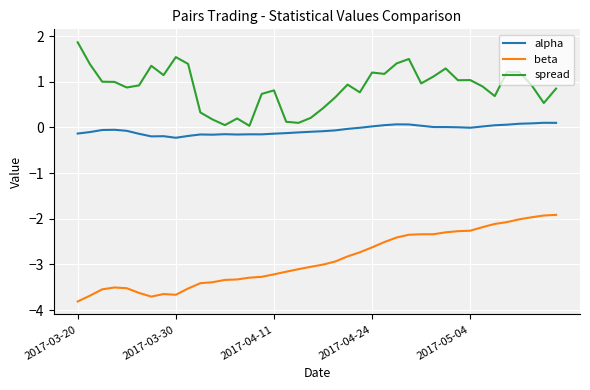

True or false: beta and alpha intersect in this chart.

False